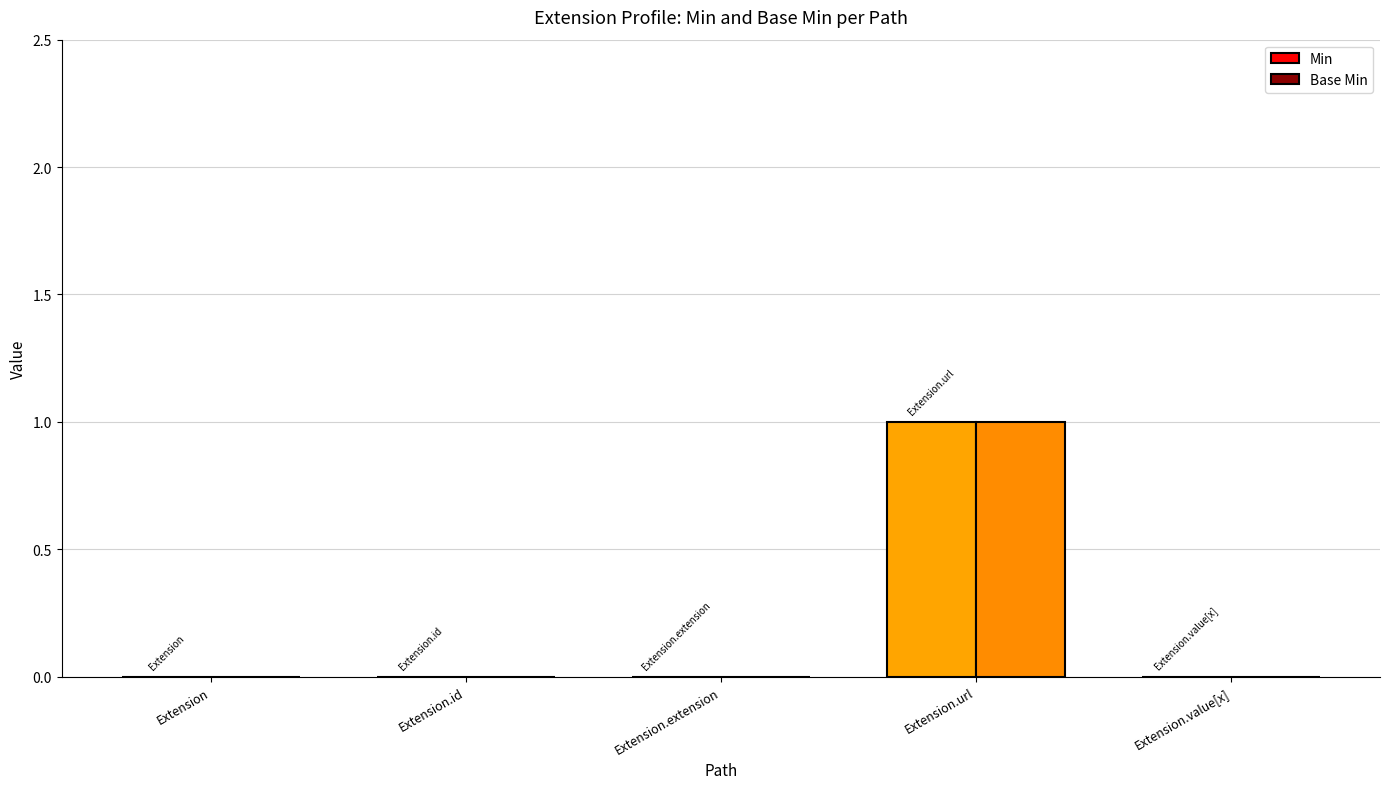

The value of Base Min at Extension is 0. True or false?

True